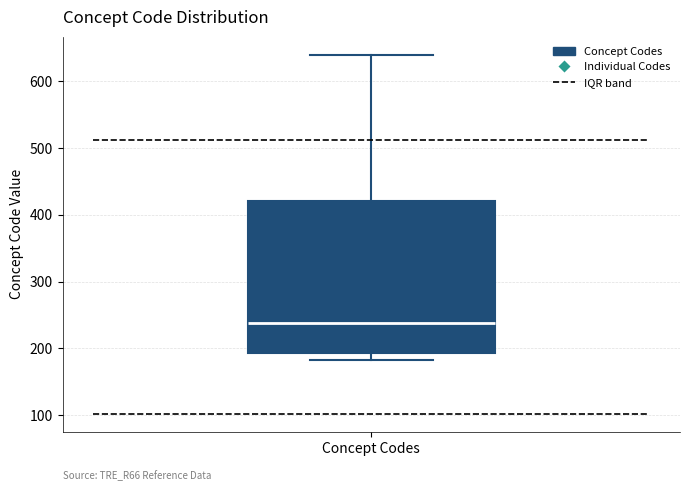

Read this box plot against the y-axis: the position of the median line, the range covered by the box, and the ends of both whiskers. The values are not printed on the chart, so give them approximately, as read against the axis.

median 240, box 190 to 420, whiskers 180 to 640